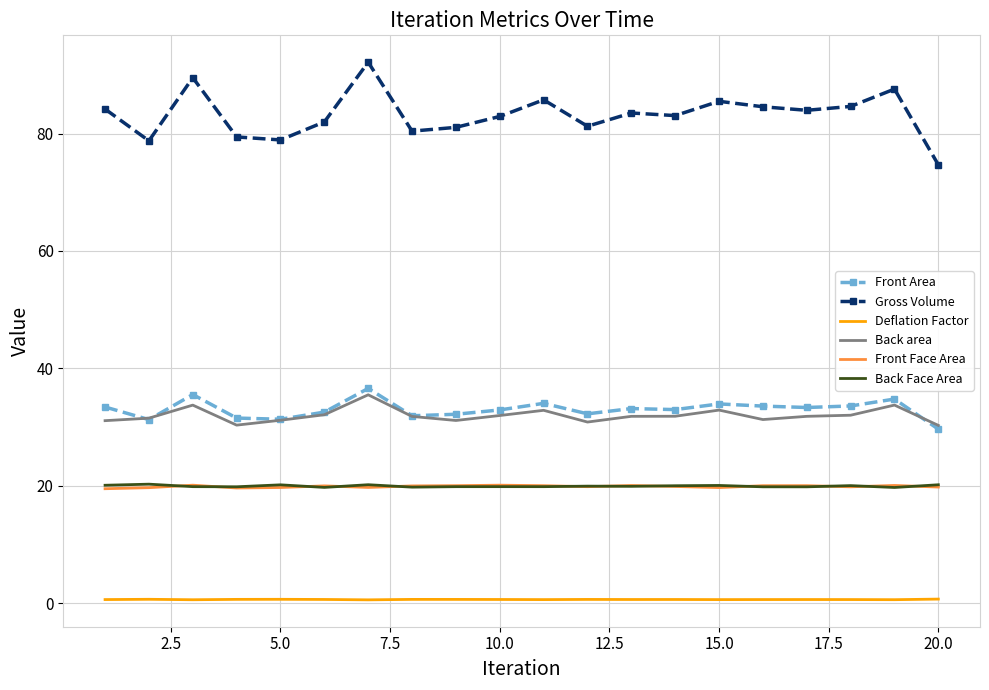

What is the minimum value for Back Face Area?

19.7